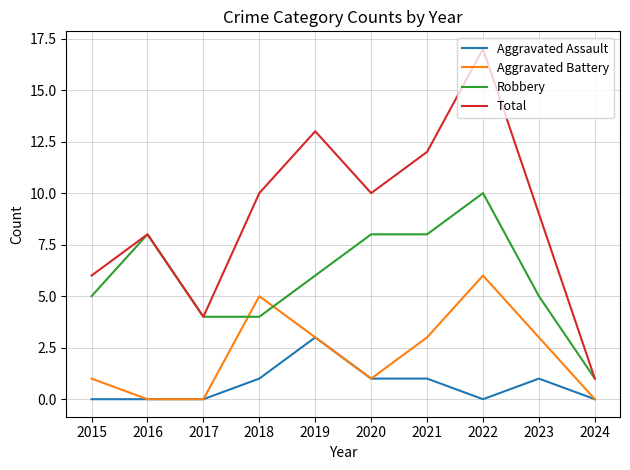

After their last crossing, which series has the higher values: Aggravated Battery or Robbery?

Robbery